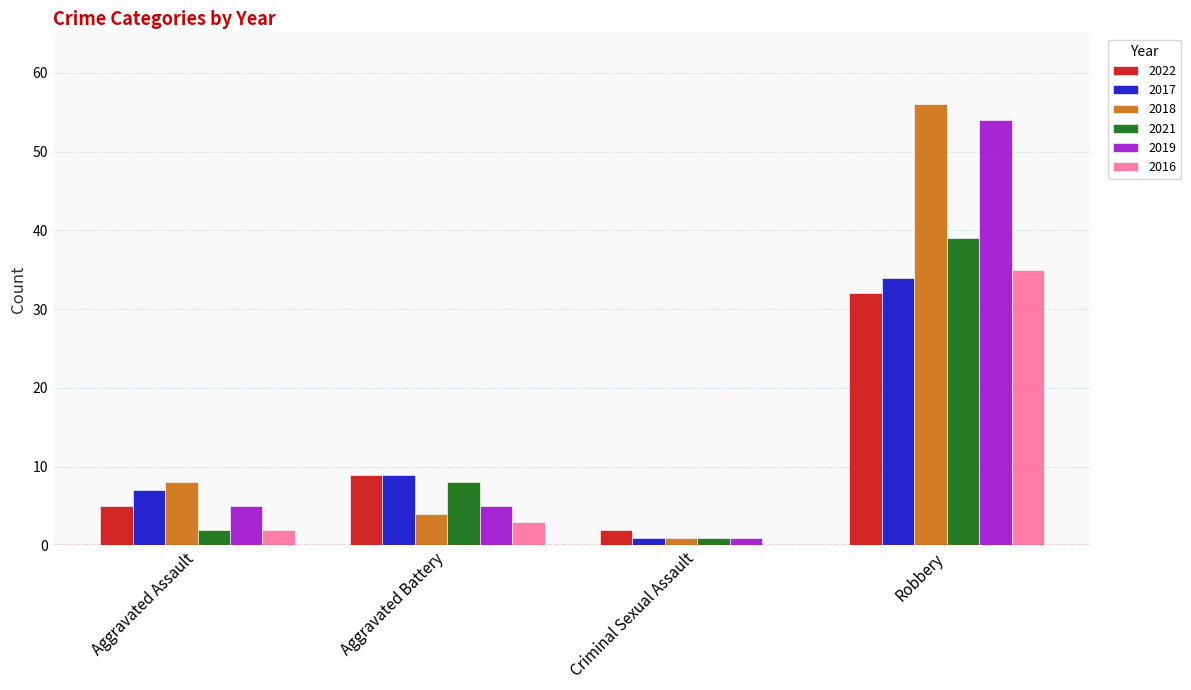

What is the maximum value for 2019?

54